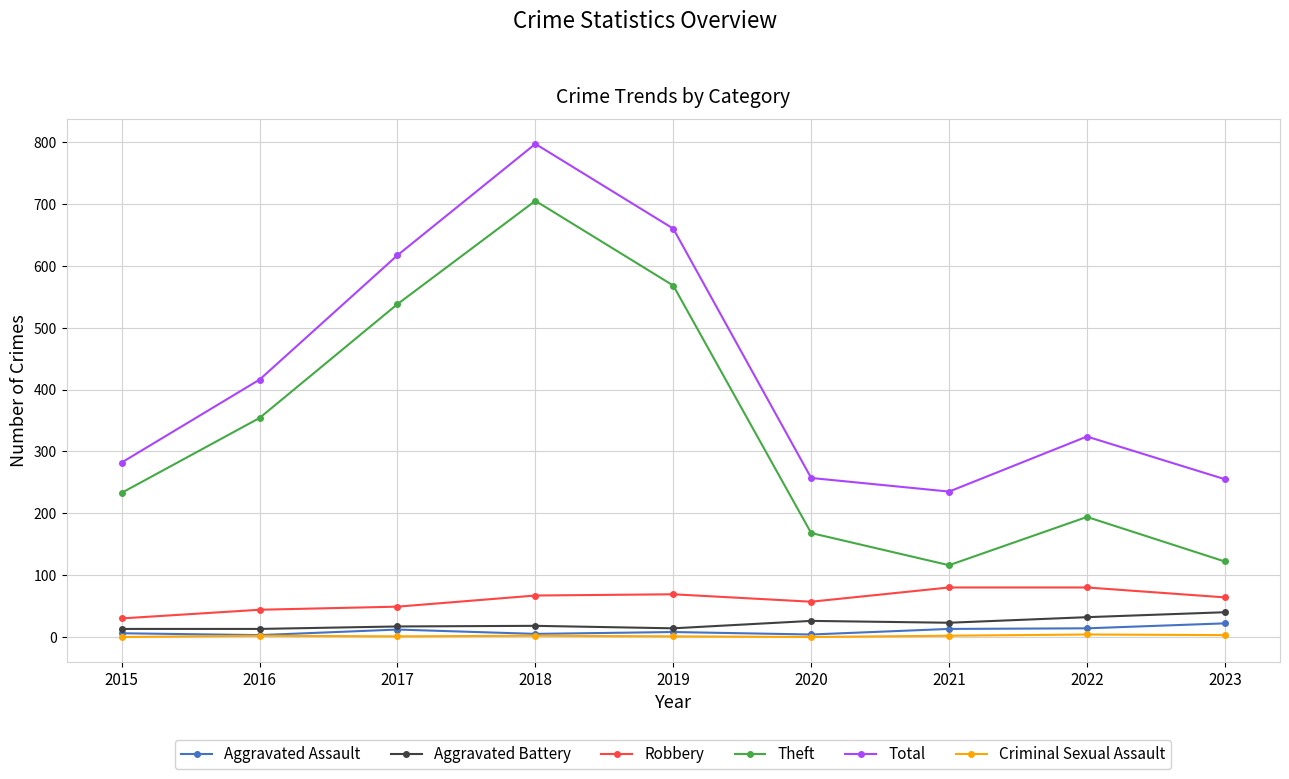

How many lines are shown in the chart?

6